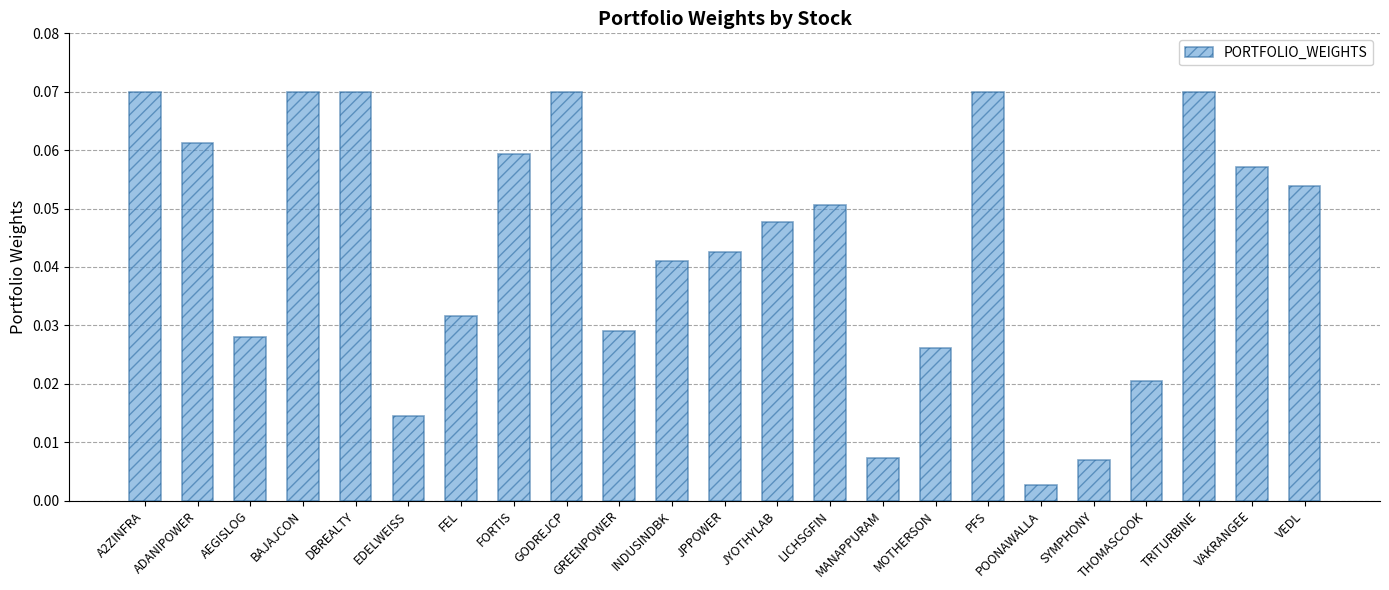

At which category does the chart reach its minimum across all series?

POONAWALLA